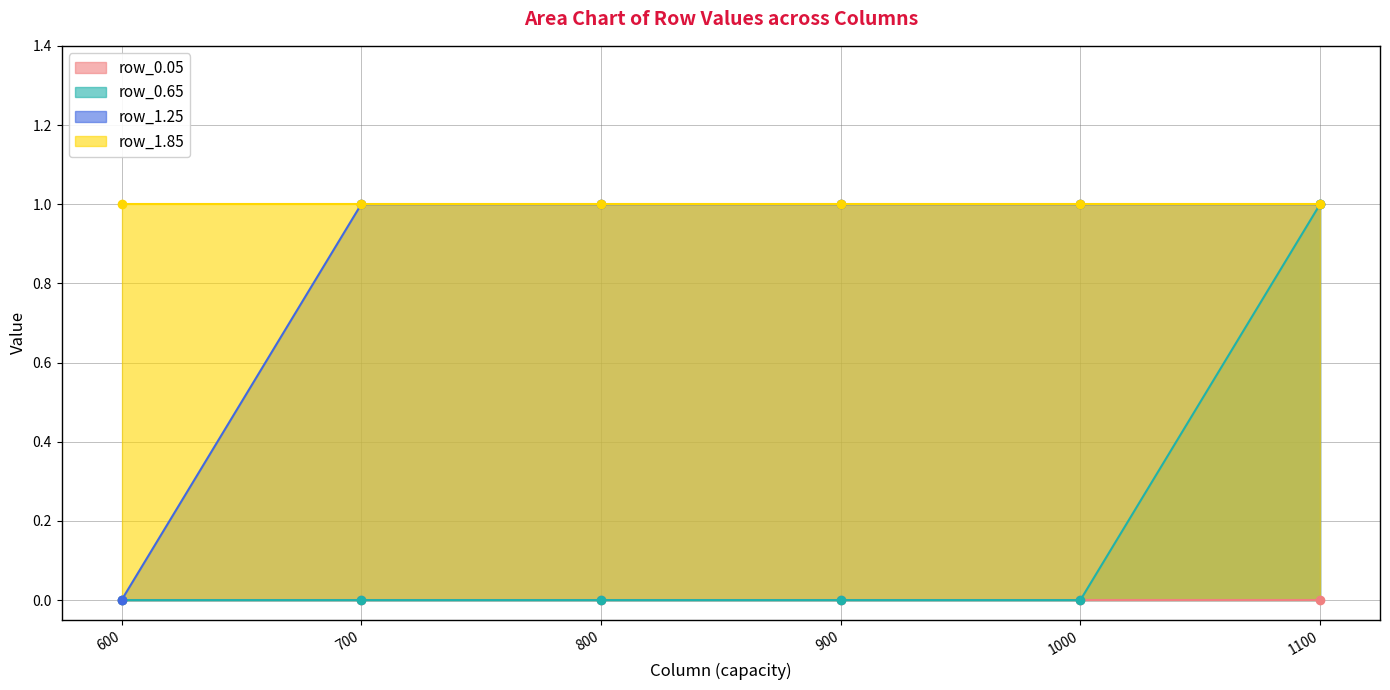

True or false: row_1.25 has more than 2 points higher than both neighbors.

False